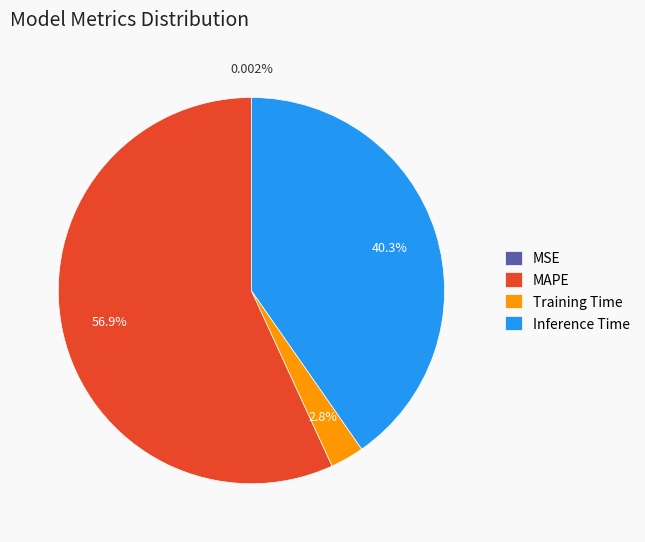

Which has a higher value, Inference Time or Training Time?

Inference Time